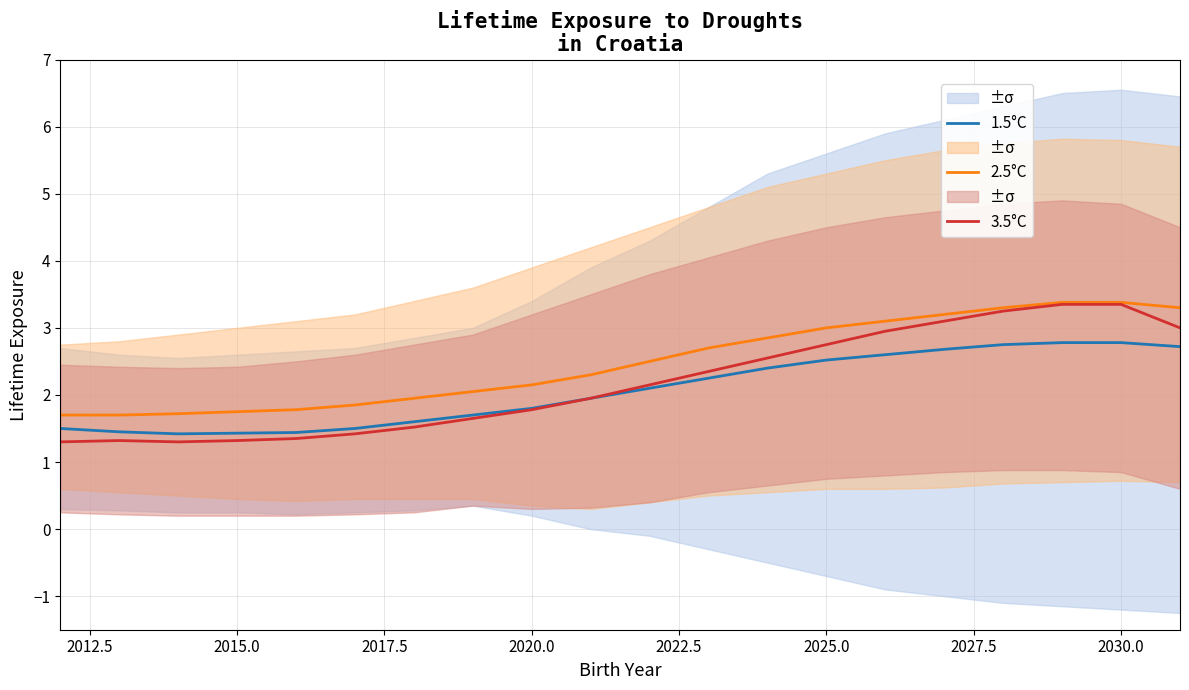

What is the minimum value for 3.5°C?

1.3